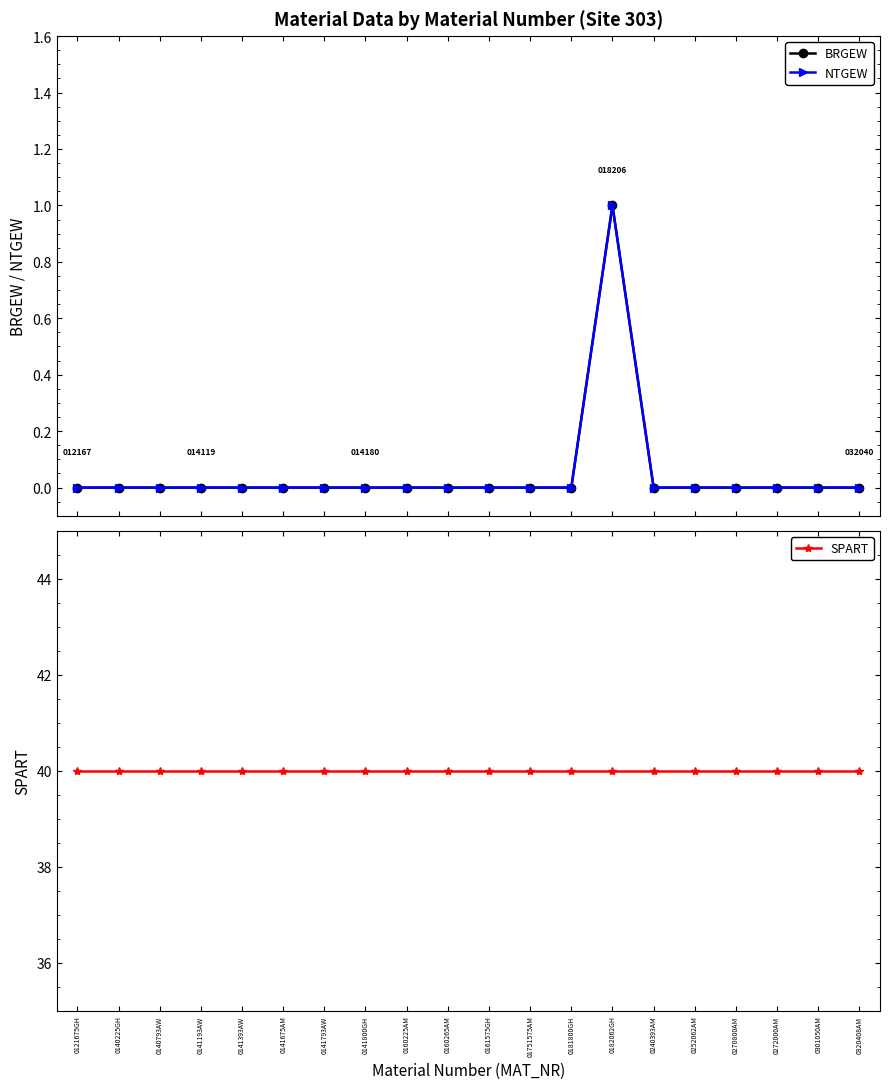

What are all the series names shown in the legend?

BRGEW, NTGEW, SPART